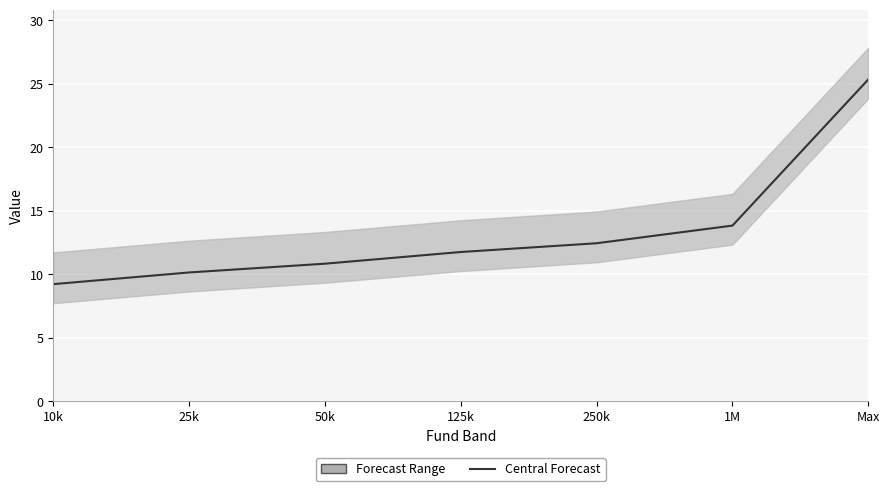

Reading left to right, extract all data points from this chart.

9.2	10.1	10.8	11.7	12.4	13.8	25.3